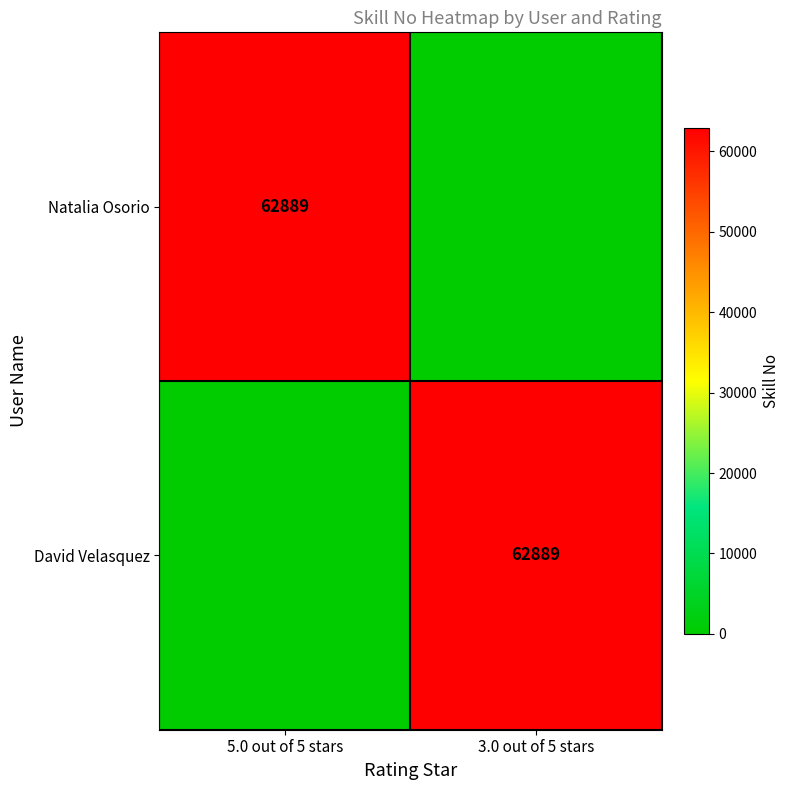

The value of David Velasquez at 3.0 out of 5 stars is 101895. True or false?

False